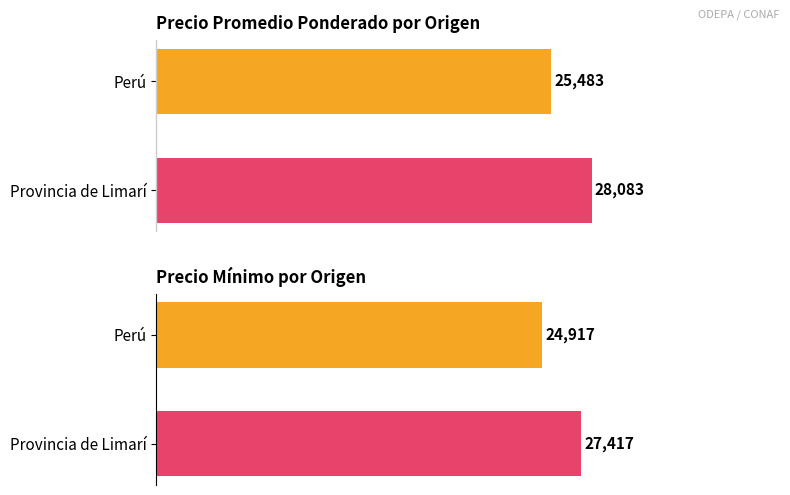

Which has a higher value, Perú or Provincia de Limarí?

Provincia de Limarí